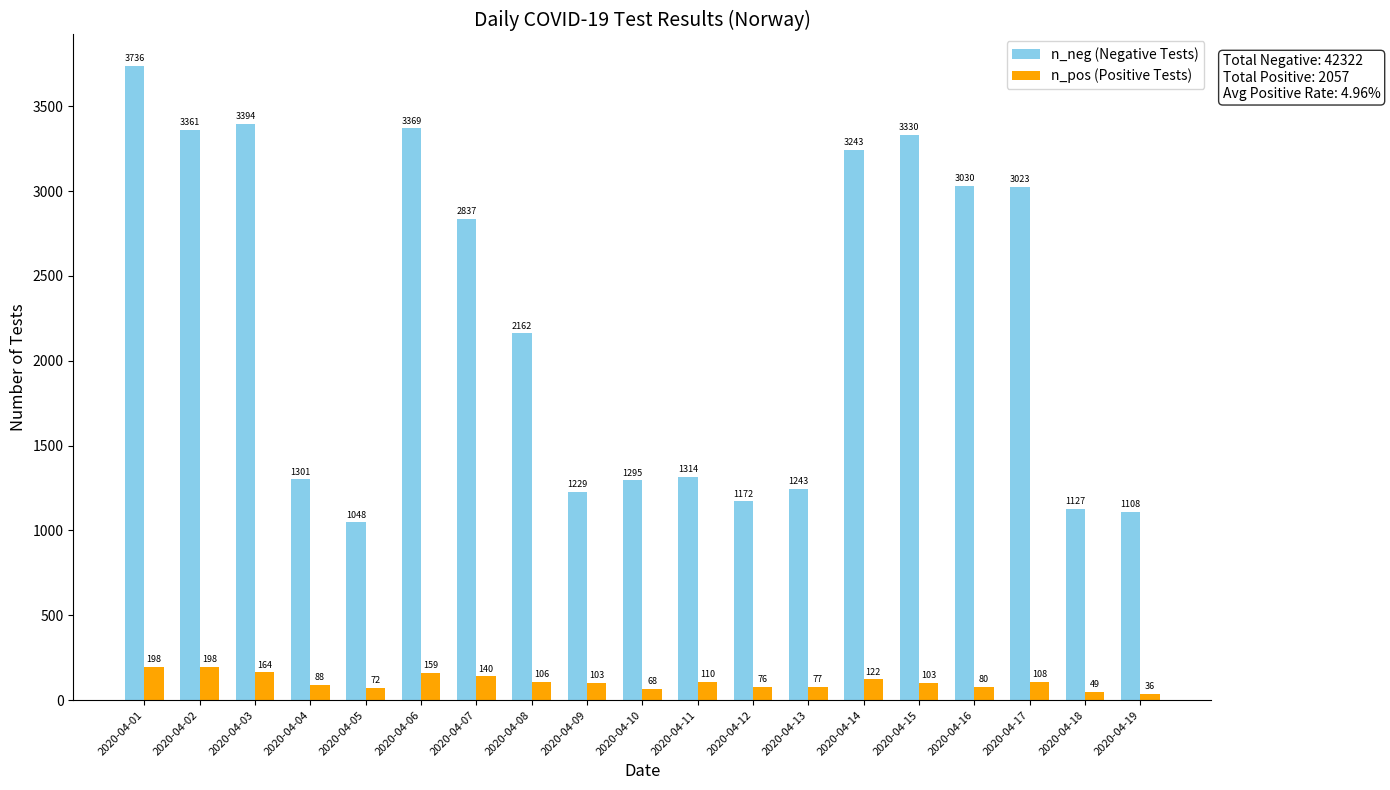

At which category is the sum across all series the highest?

2020-04-01